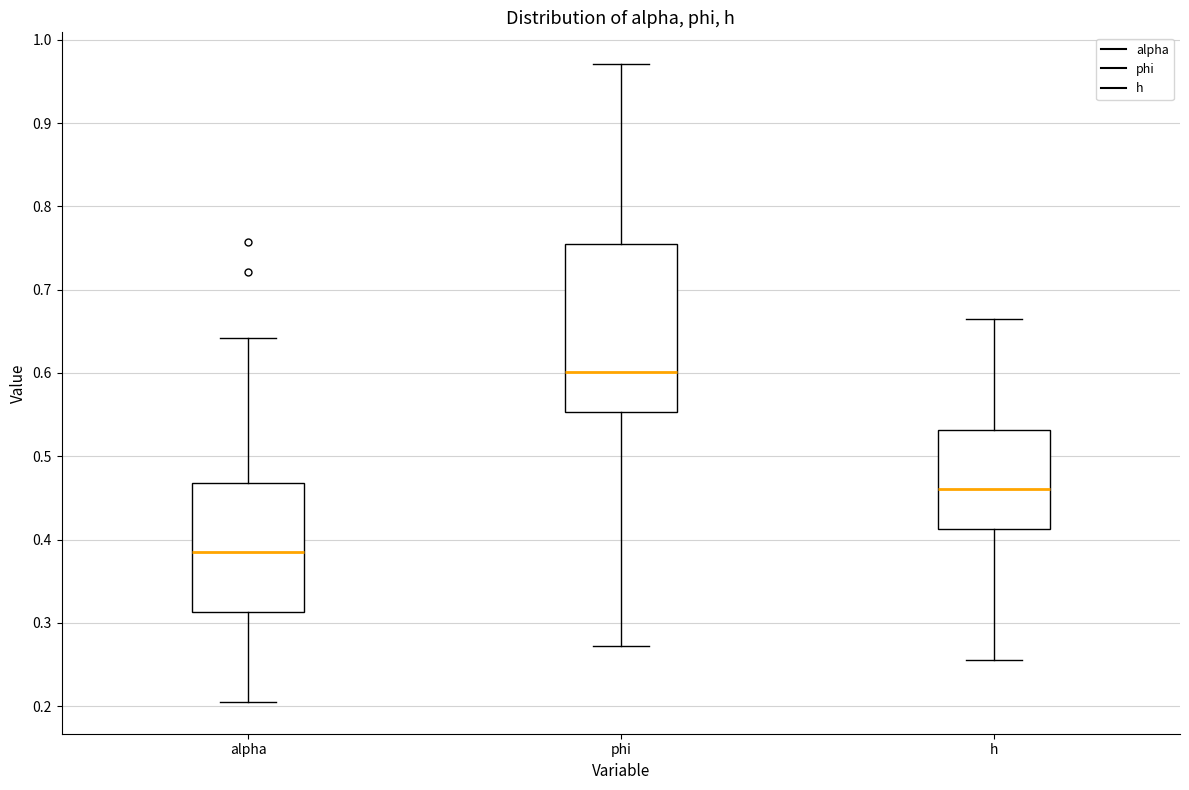

Where does the lower whisker of the box for alpha end on the y-axis? The values are not printed on the chart, so give them approximately, as read against the axis.

0.21